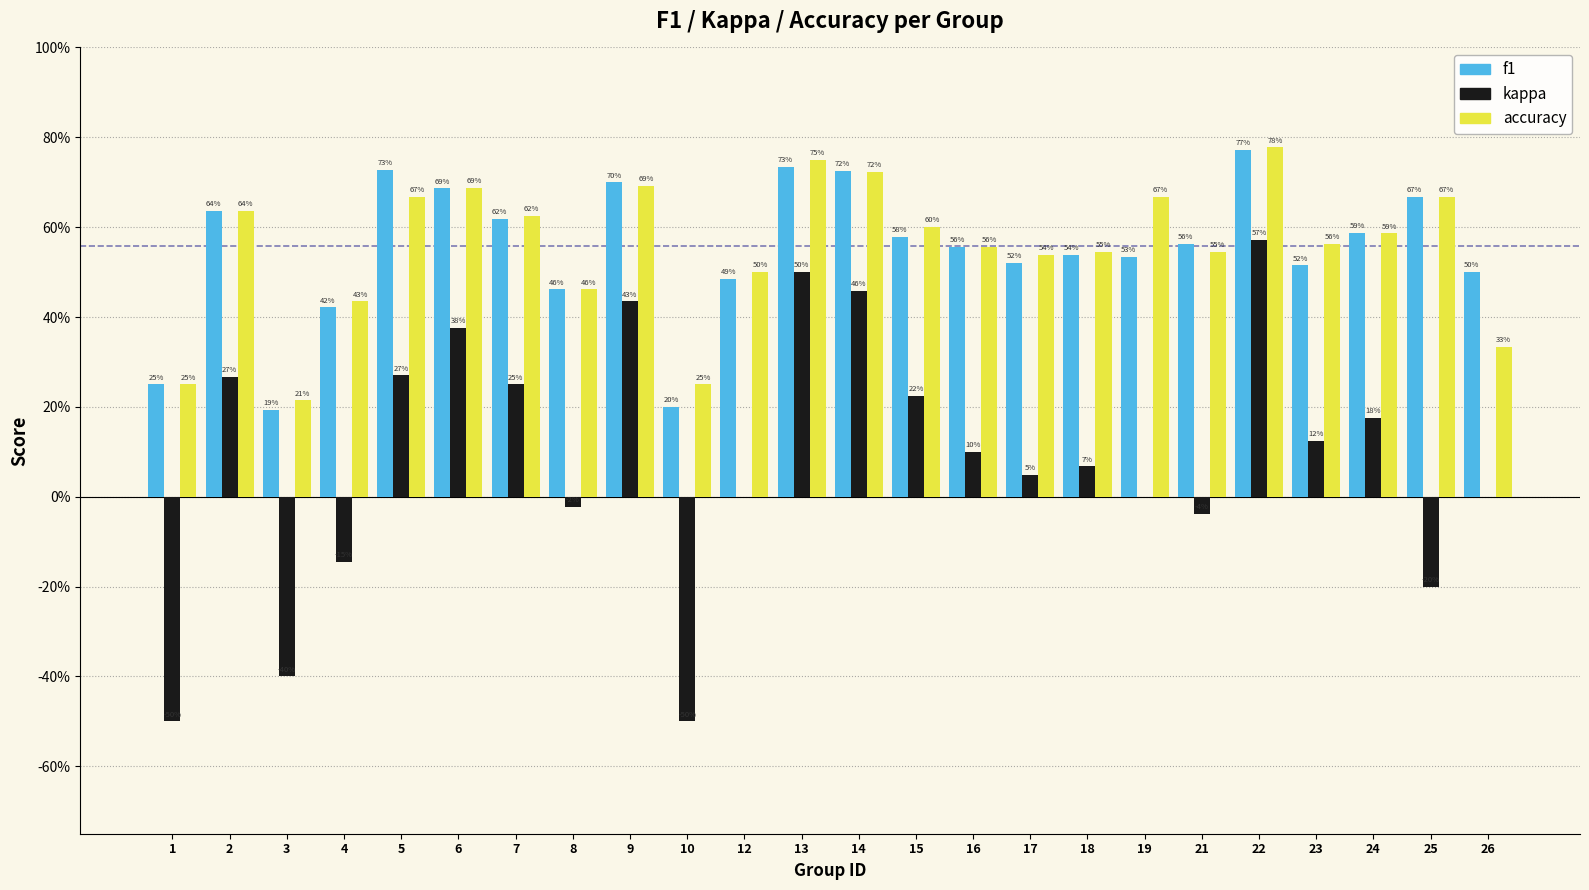

What are all the series names shown in the legend?

f1, kappa, accuracy